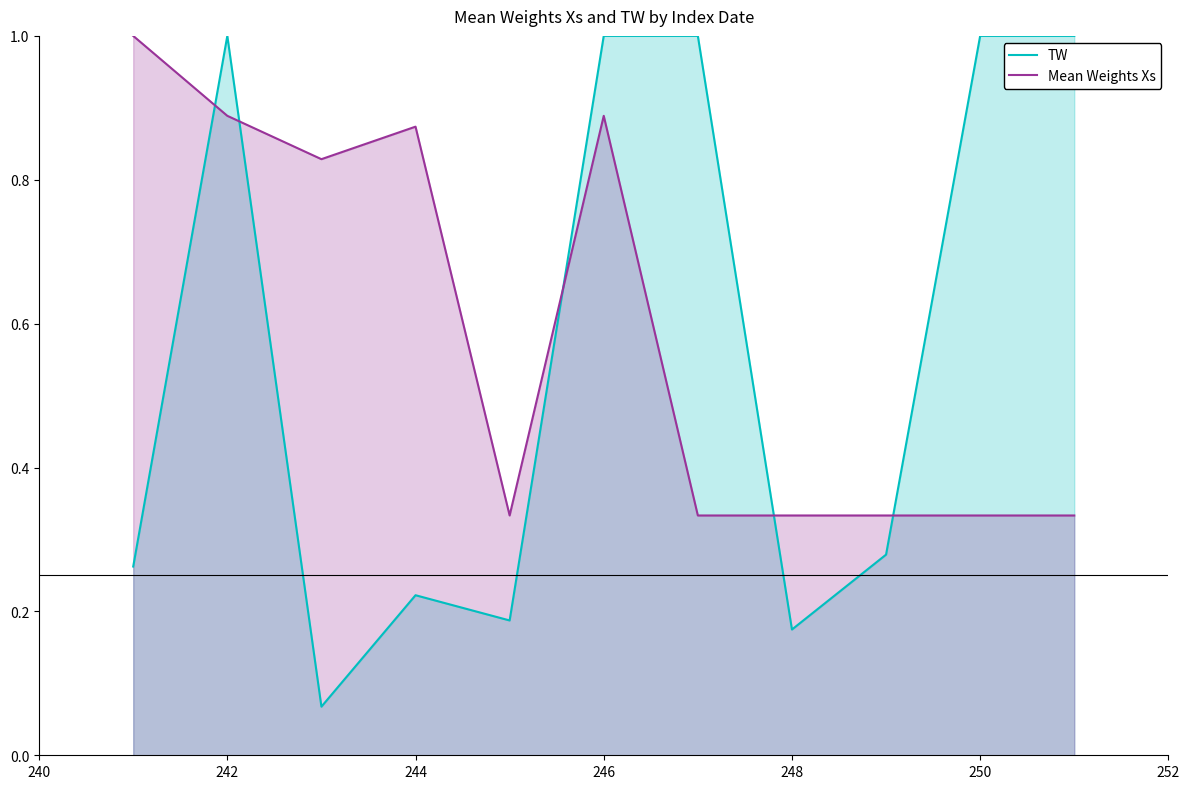

What is the difference between the maximum and minimum values in the Mean Weights Xs series?

0.7